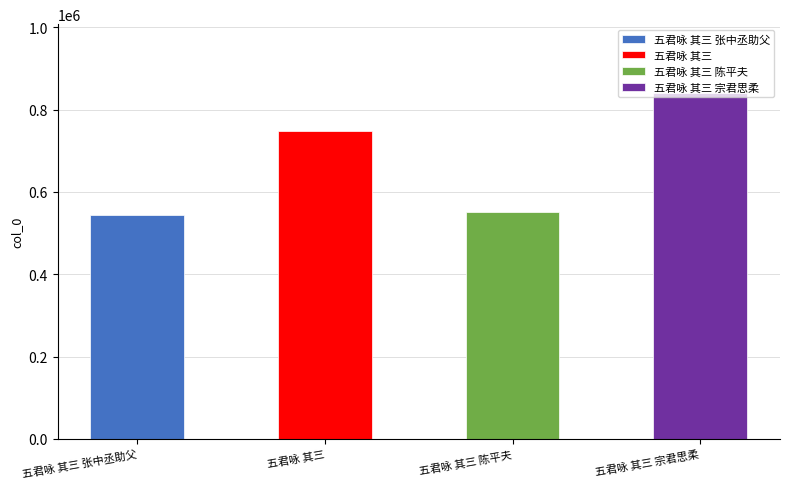

Does the chart contain any negative values?

No